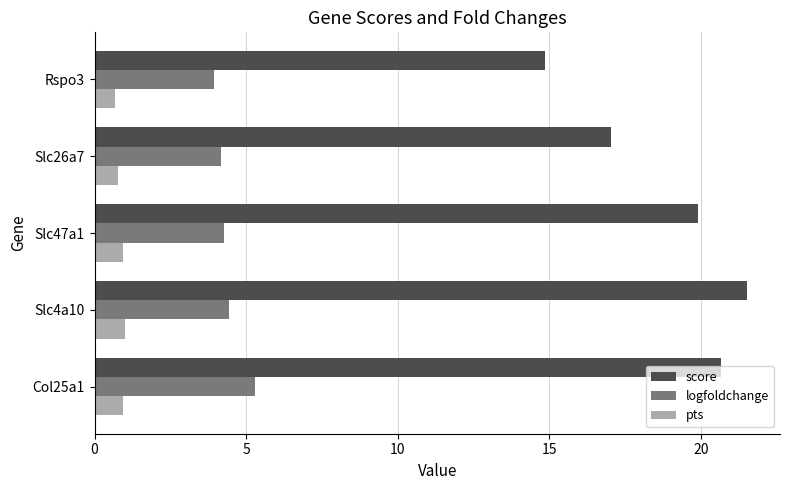

What is the greatest value displayed?

21.5